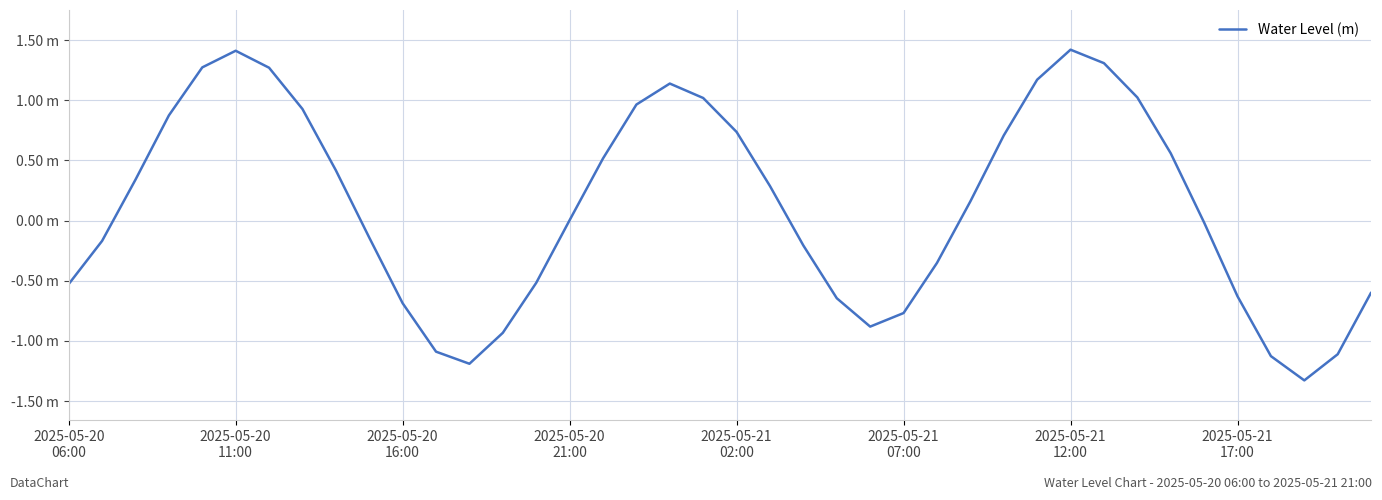

Is this an area chart (filled region under the line)?

No